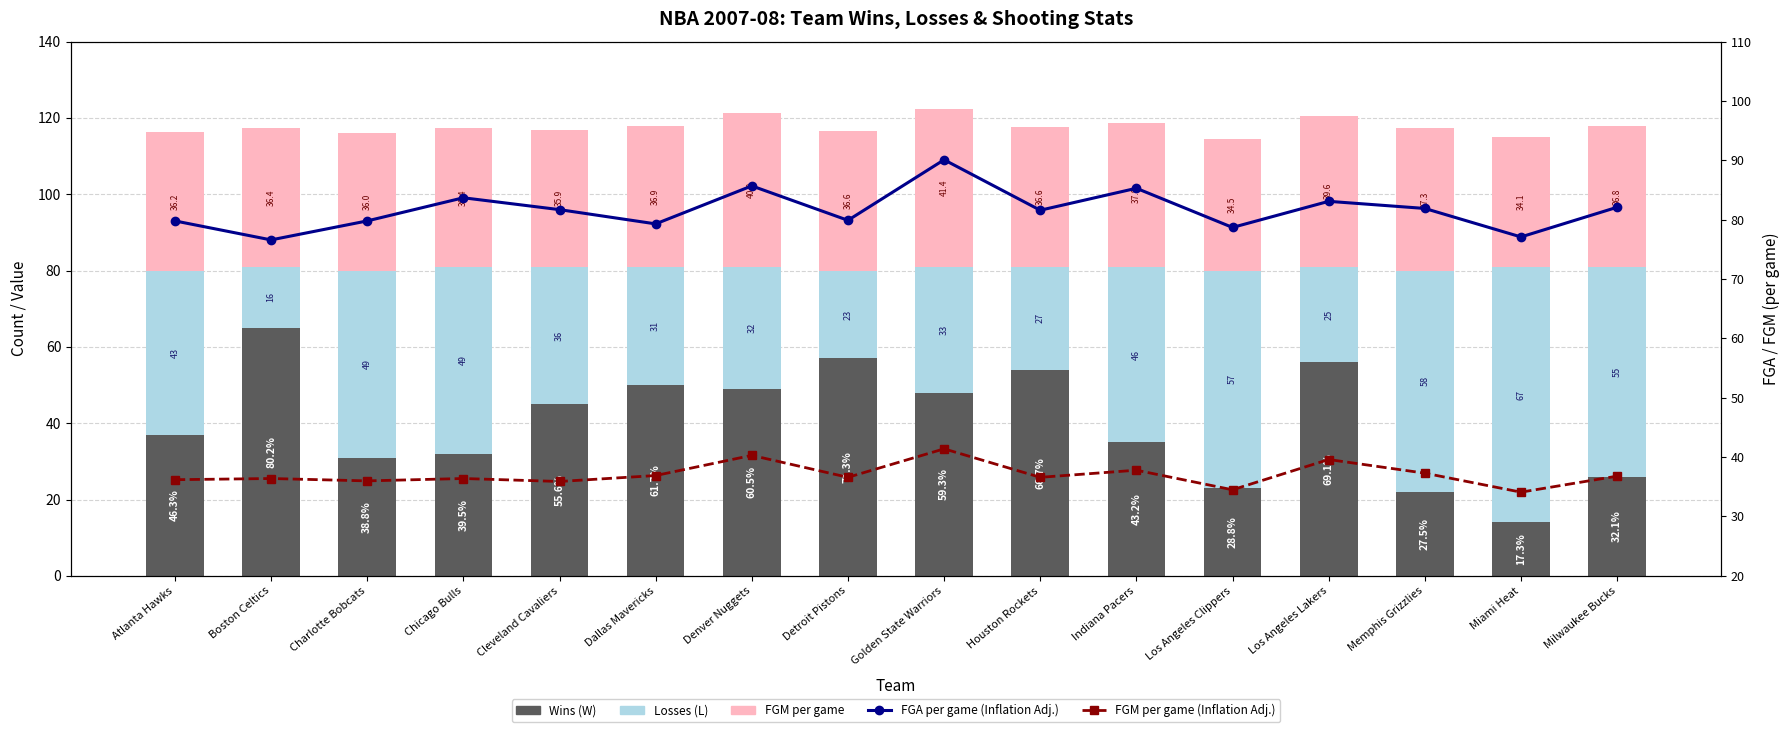

What is the spread (max minus min) of values at Charlotte Bobcats?

48.8